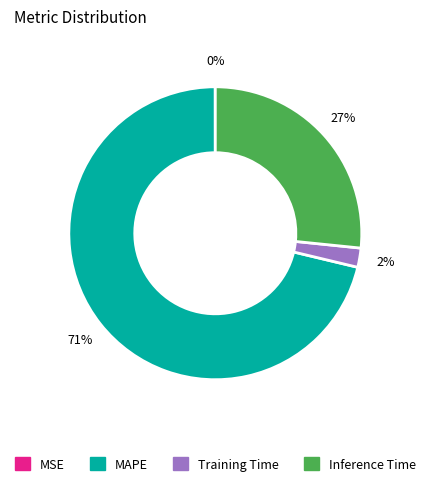

The Inference Time slice represents 27% of the pie. True or false?

True